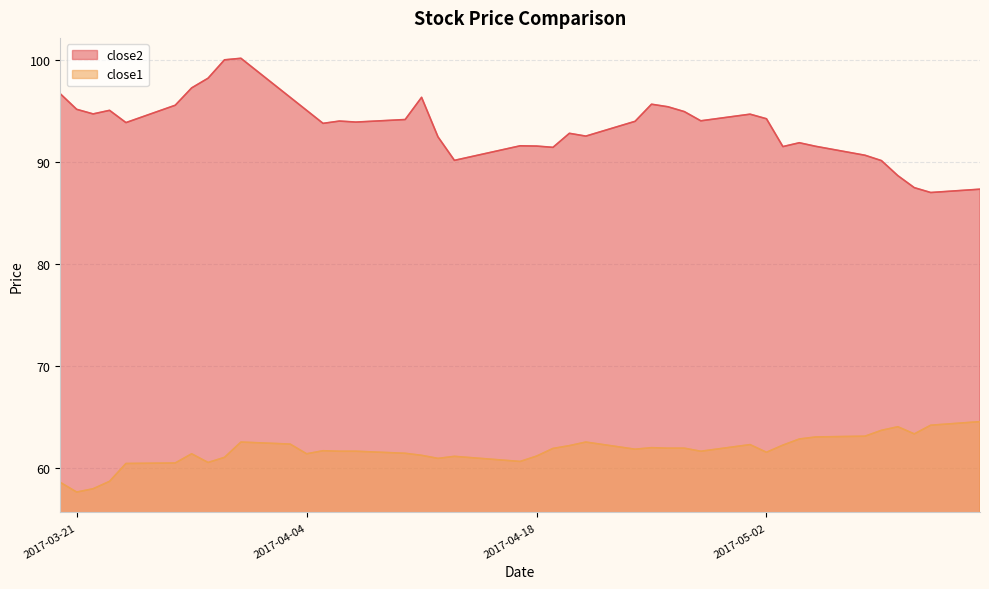

In close1, how many points are lower than both neighbors (excluding endpoints)?

9